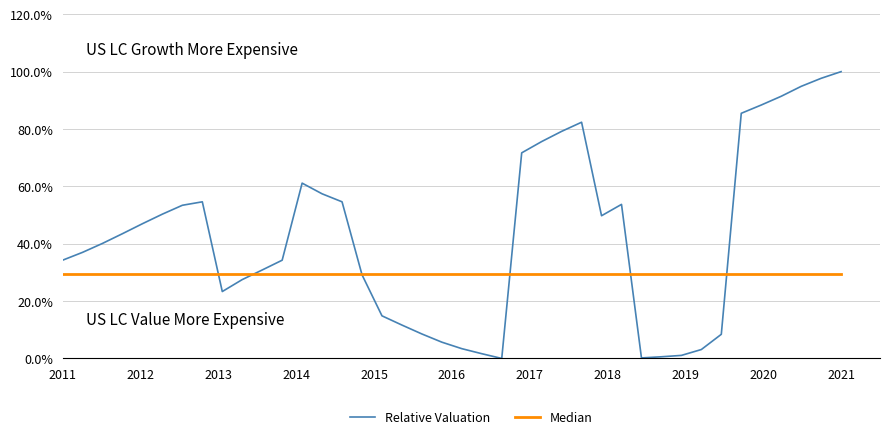

What is the maximum value shown in the chart?

100.0